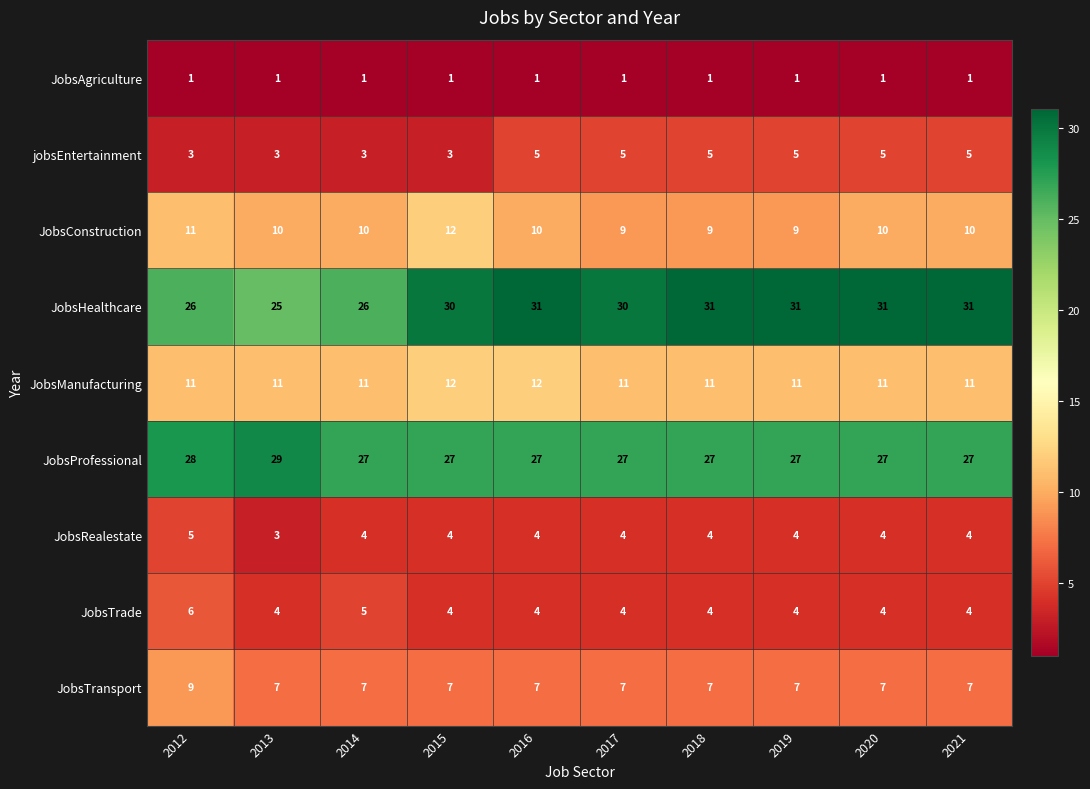

The JobsAgriculture series shows 1 at 2014. True or false?

True